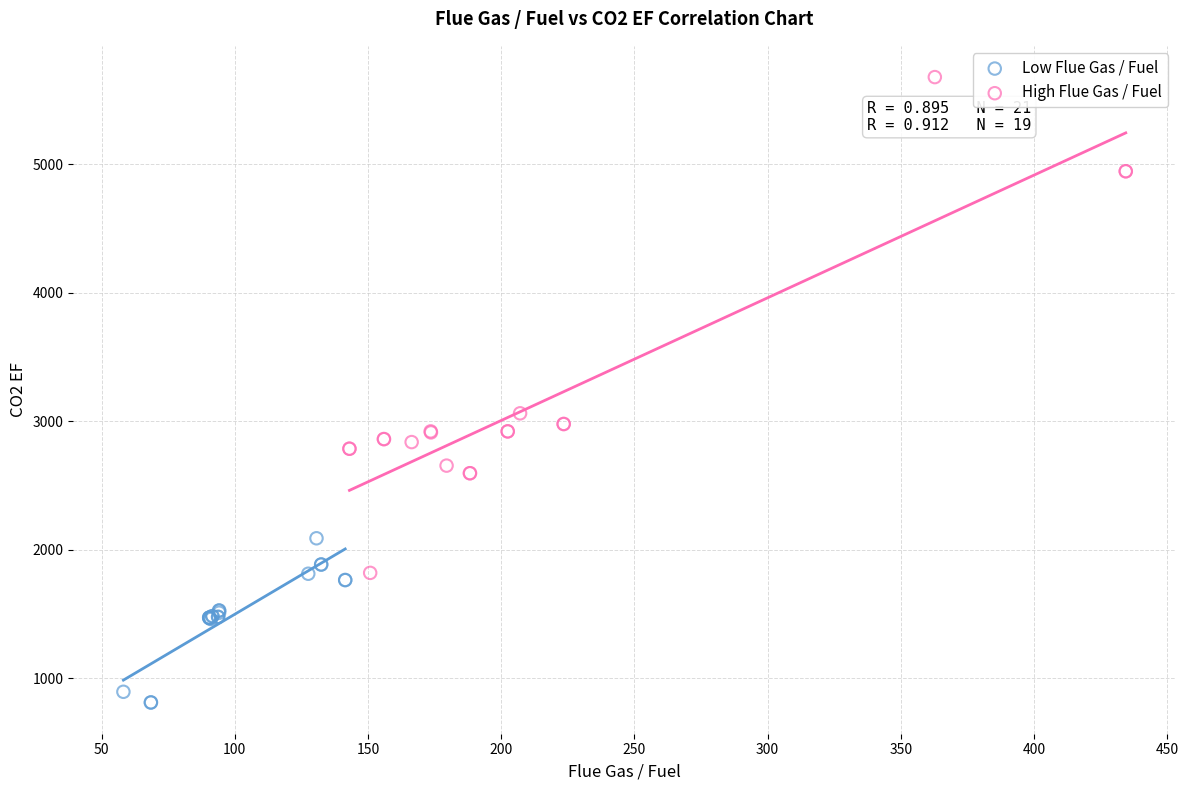

Which series contains the highest Y value?

High Flue Gas / Fuel